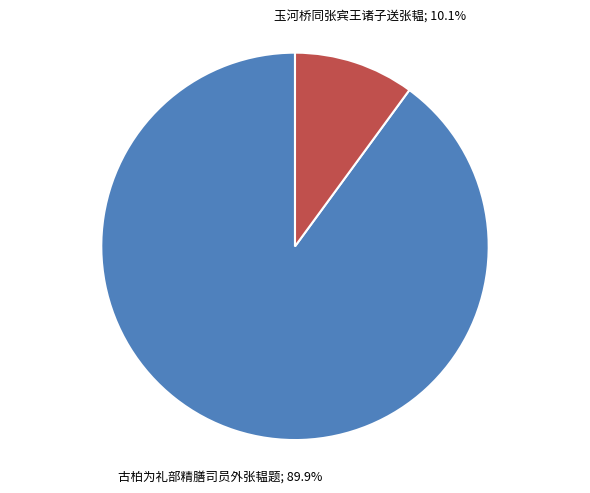

Which slice represents more than half of the pie?

古柏为礼部精膳司员外张韫题